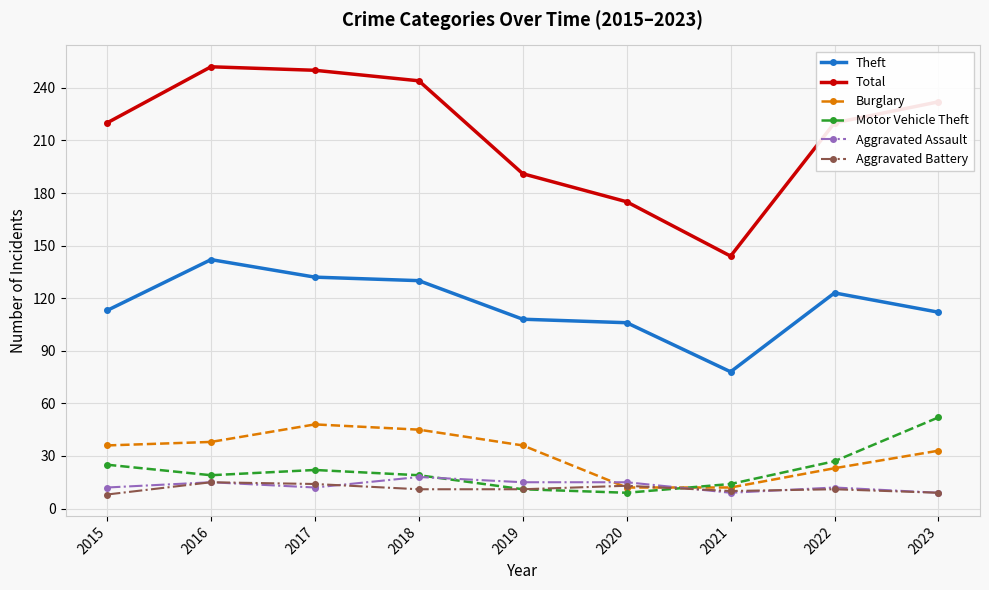

What is the value of the Burglary point at the 9th from the left?

33